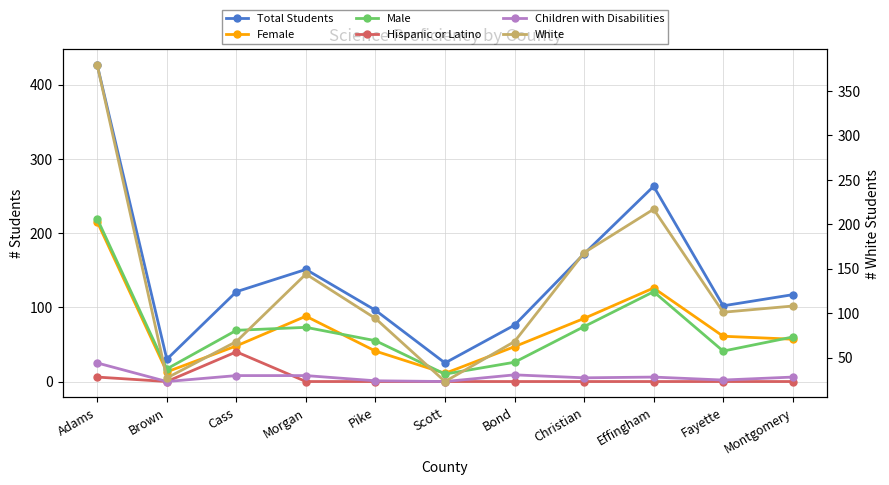

How many lines are shown in the chart?

6